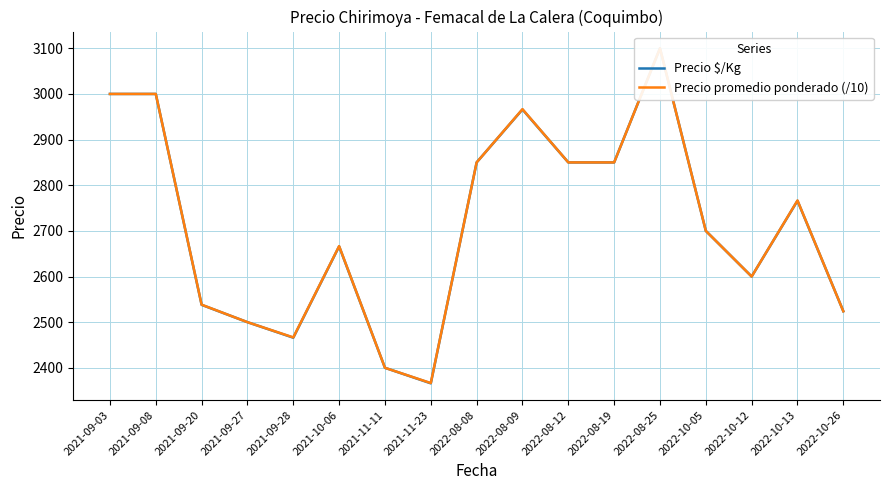

How many lines are shown in the chart?

2